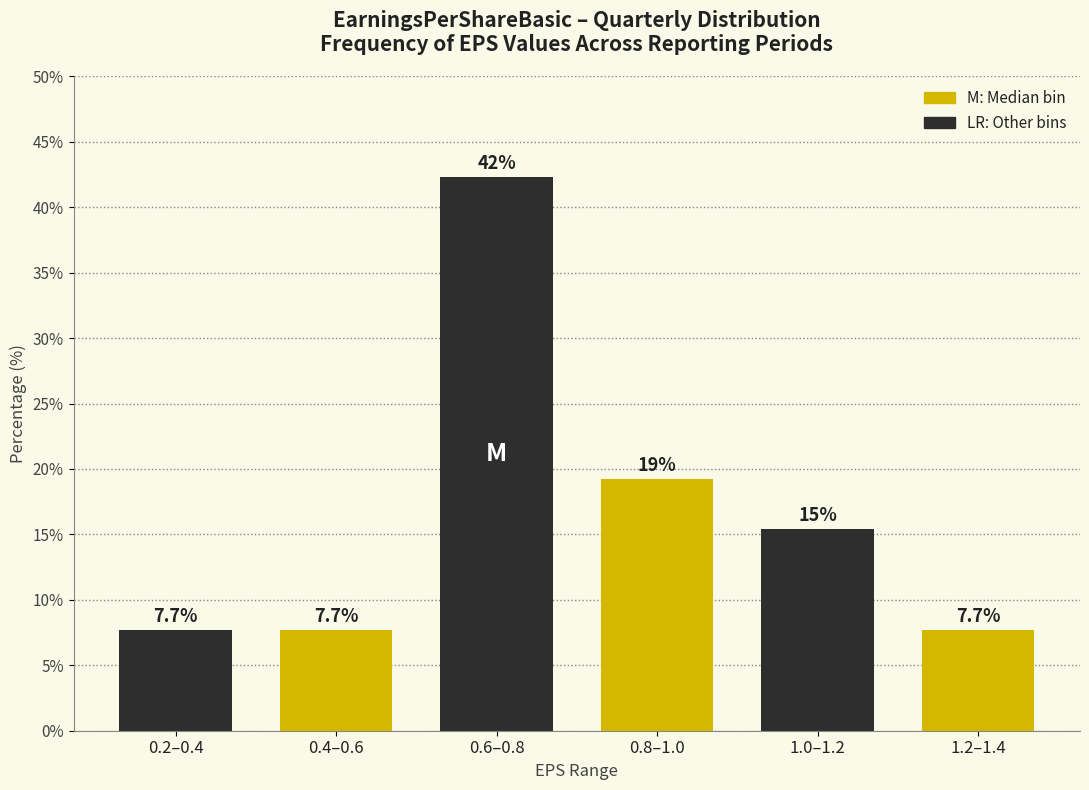

Reading left to right, what are all the values shown in this chart?

7.7	7.7	42.3	19.2	15.4	7.7